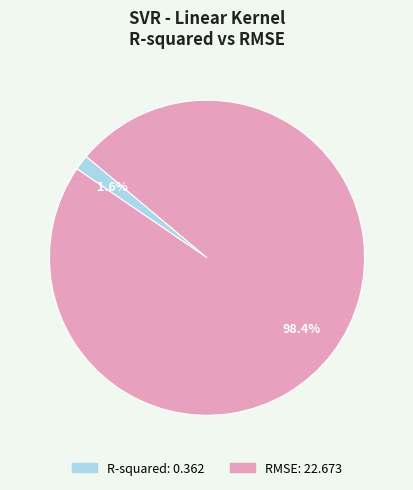

To the nearest percent, what percentage of the pie is R-squared?

2%